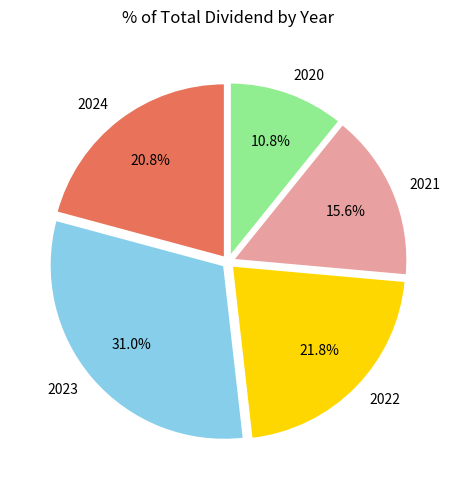

Is 2023 the majority of the pie?

No